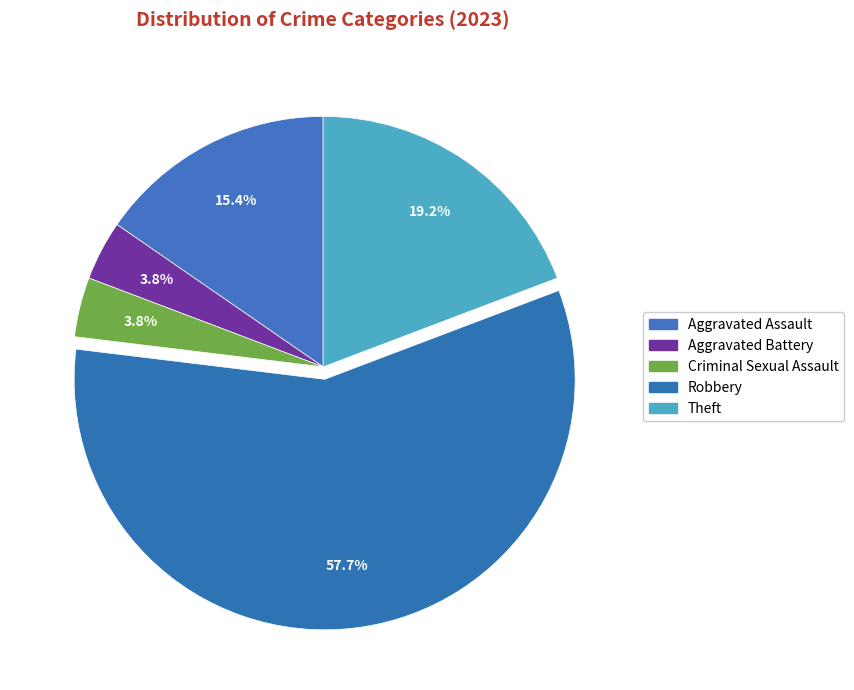

How many segments does this pie chart have?

5